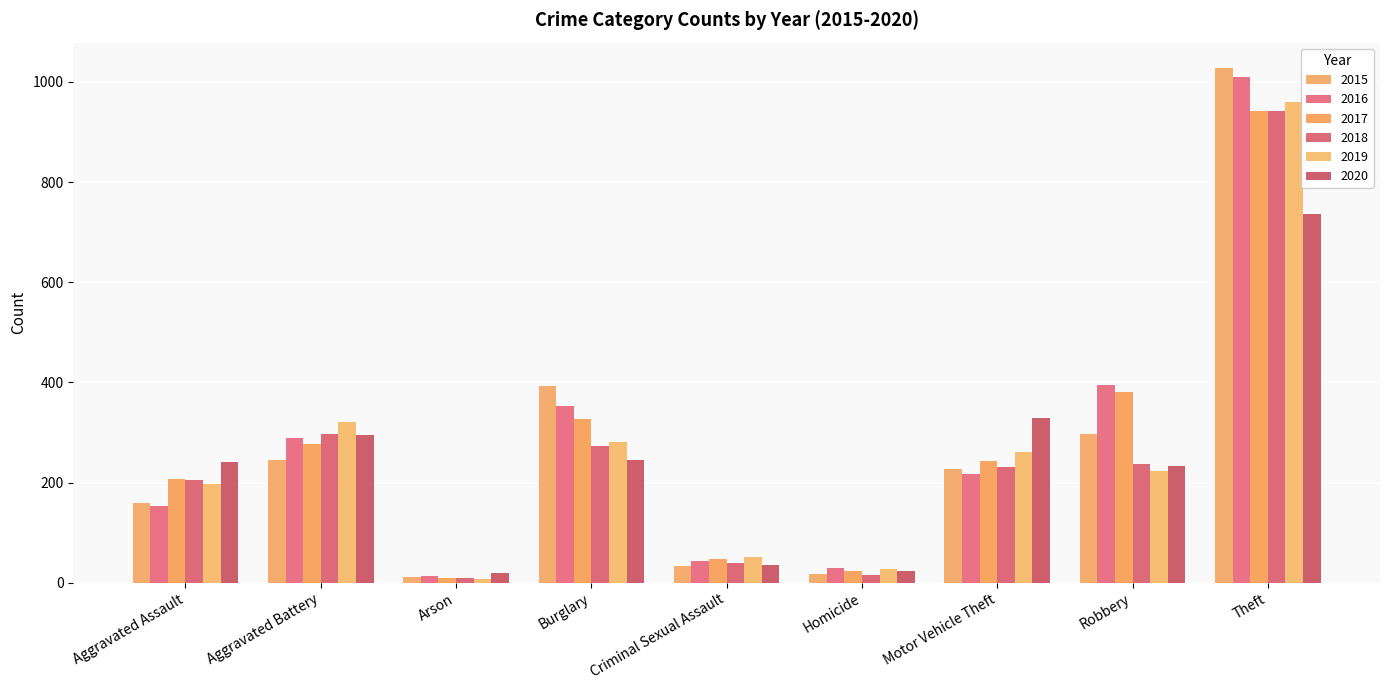

What is the sum of the 2018 values at Criminal Sexual Assault and Arson?

49